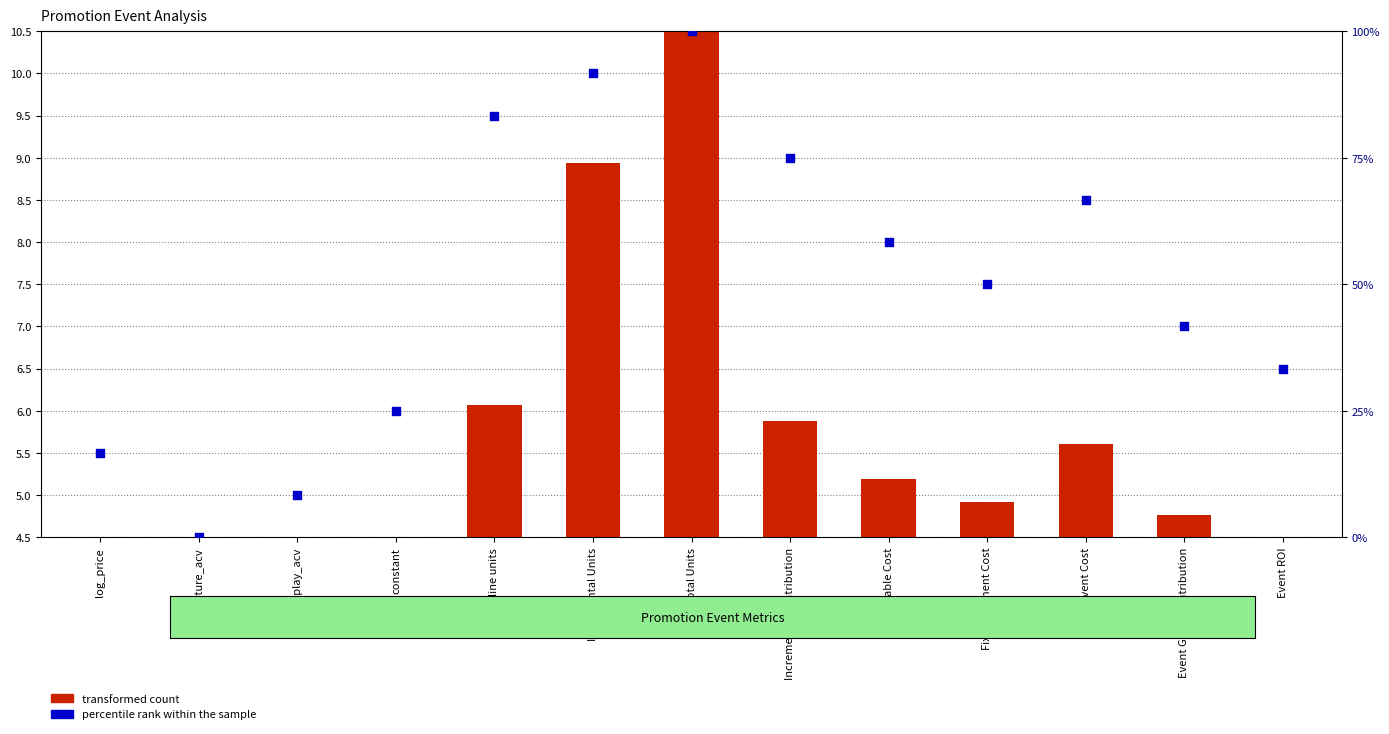

Is the value of transformed count at Event ROI greater than the value of percentile rank within the sample at log_price?

No